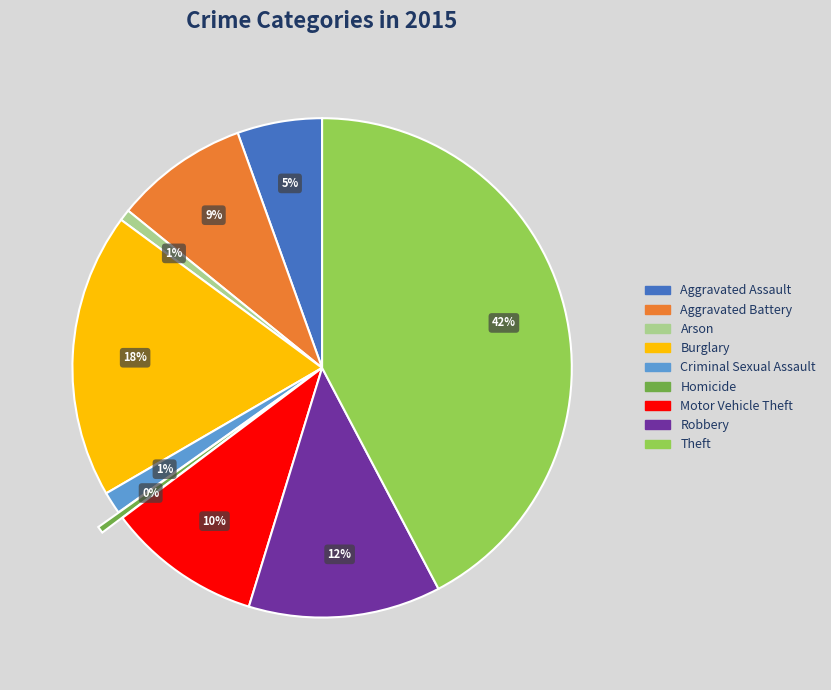

Count the number of slices in the pie.

9